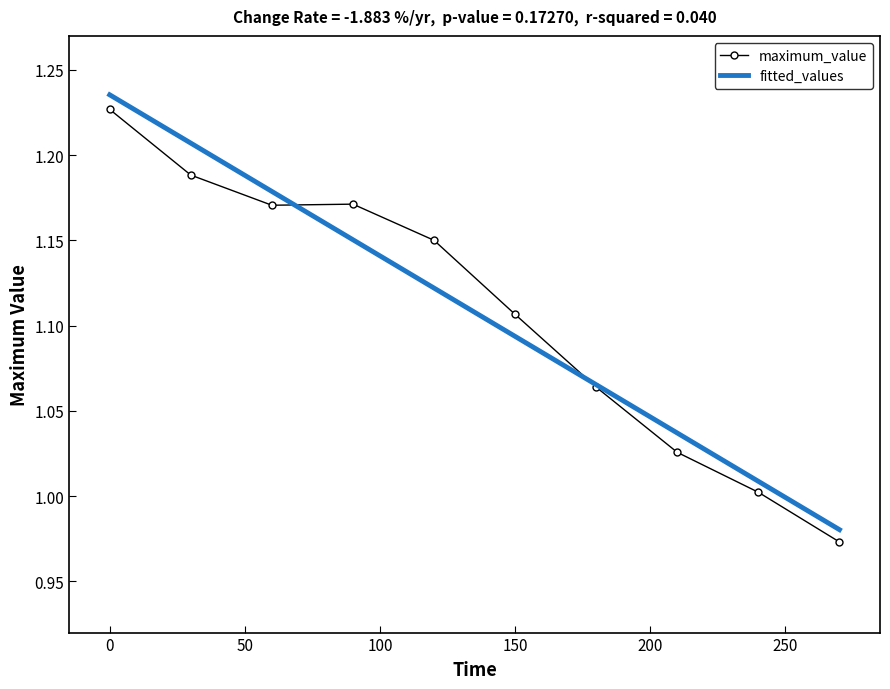

Which series has the largest range (max minus min)?

fitted_values